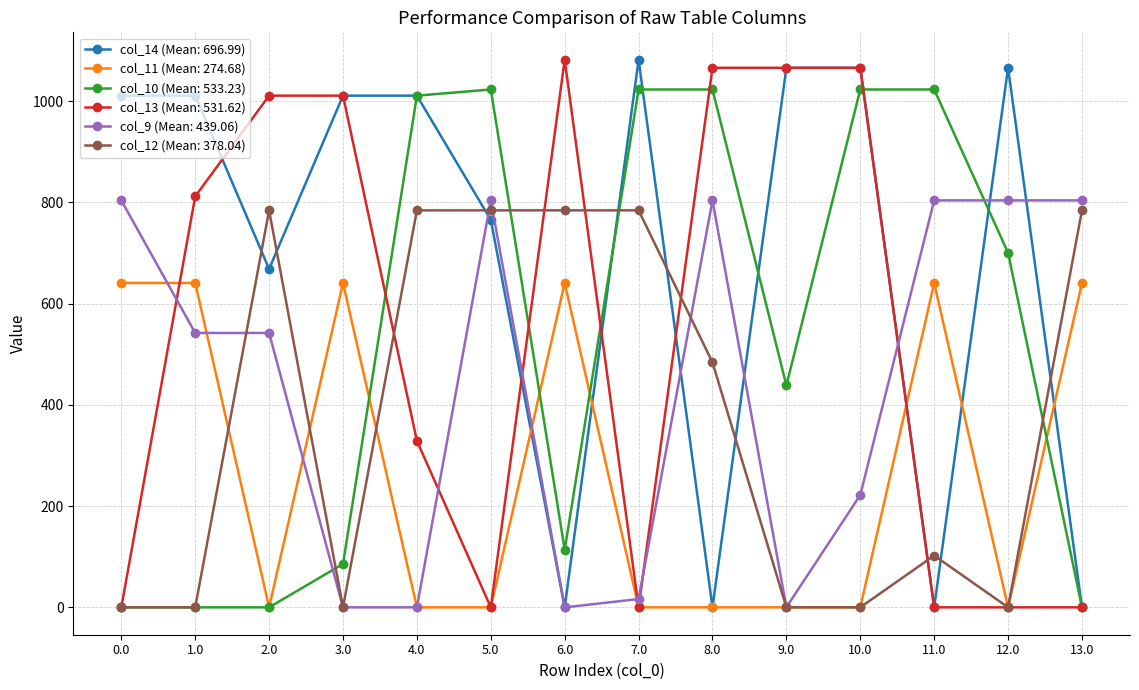

Is the value of col_12 (Mean: 378.04) at 4.0 greater than the value of col_13 (Mean: 531.62) at 5.0?

Yes